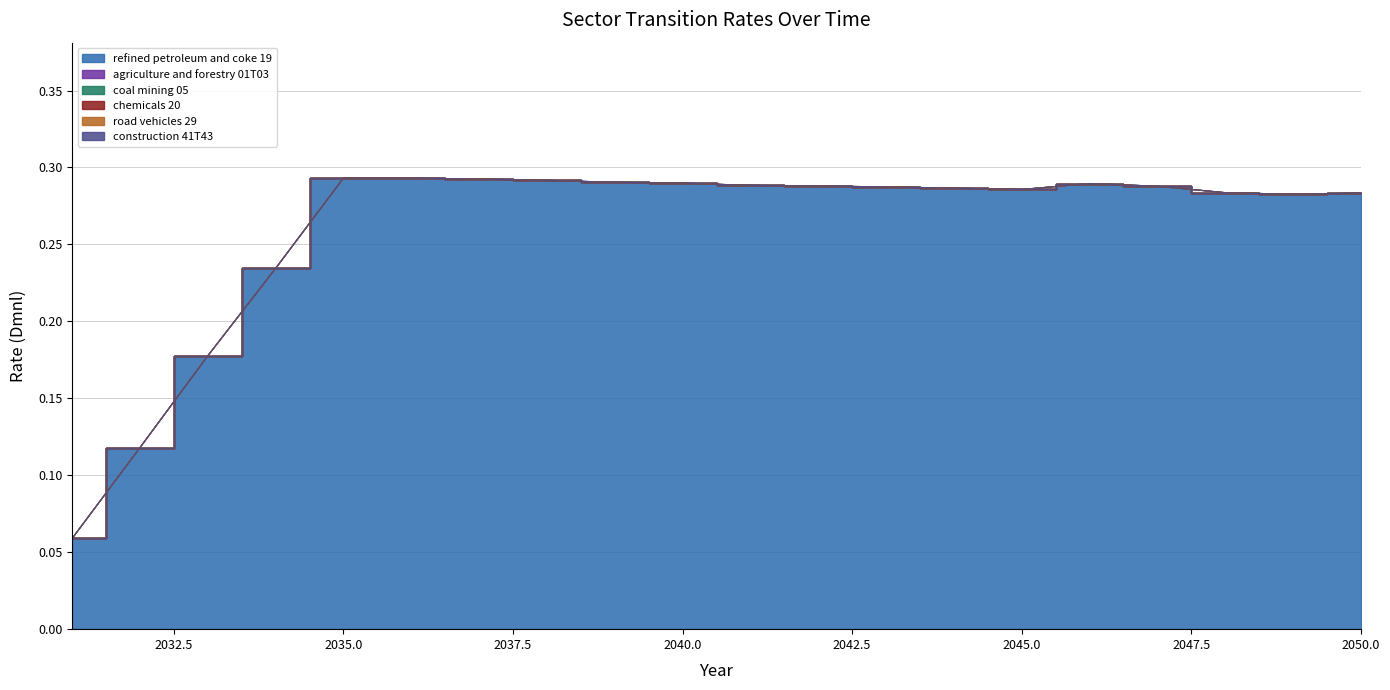

True or false: chemicals 20 has more than 0 points higher than both neighbors.

False